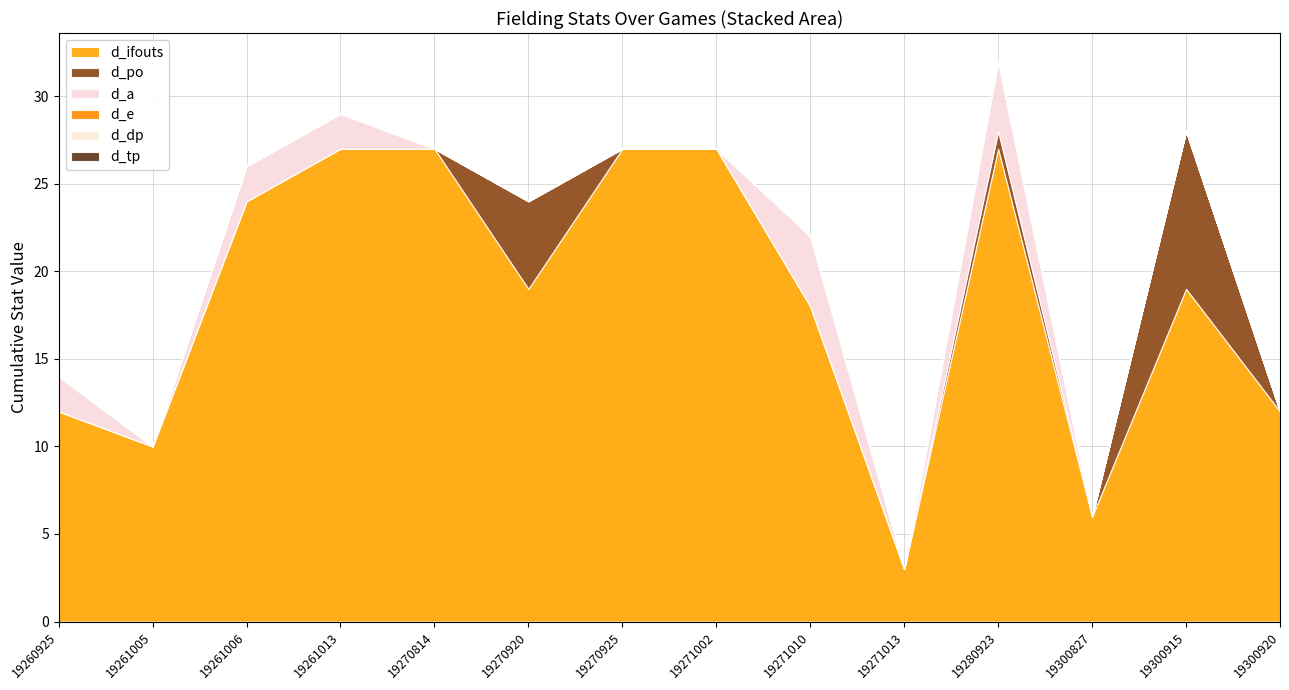

Reading left to right, list all the values displayed in this chart.

d_ifouts: 19260925=12	19261005=10	19261006=24	19261013=27	19270814=27	19270920=19	19270925=27	19271002=27	19271010=18	19271013=3	19280923=27	19300827=6	19300915=19	19300920=12
d_po: 19260925=0	19261005=0	19261006=0	19261013=0	19270814=0	19270920=5	19270925=0	19271002=0	19271010=0	19271013=0	19280923=1	19300827=0	19300915=9	19300920=0
d_a: 19260925=2	19261005=0	19261006=2	19261013=2	19270814=0	19270920=0	19270925=0	19271002=0	19271010=4	19271013=0	19280923=4	19300827=0	19300915=0	19300920=0
d_e: 19260925=0	19261005=0	19261006=0	19261013=0	19270814=0	19270920=0	19270925=0	19271002=0	19271010=0	19271013=0	19280923=0	19300827=0	19300915=0	19300920=0
d_dp: 19260925=0	19261005=0	19261006=0	19261013=0	19270814=0	19270920=0	19270925=0	19271002=0	19271010=0	19271013=0	19280923=0	19300827=0	19300915=0	19300920=0
d_tp: 19260925=0	19261005=0	19261006=0	19261013=0	19270814=0	19270920=0	19270925=0	19271002=0	19271010=0	19271013=0	19280923=0	19300827=0	19300915=0	19300920=0